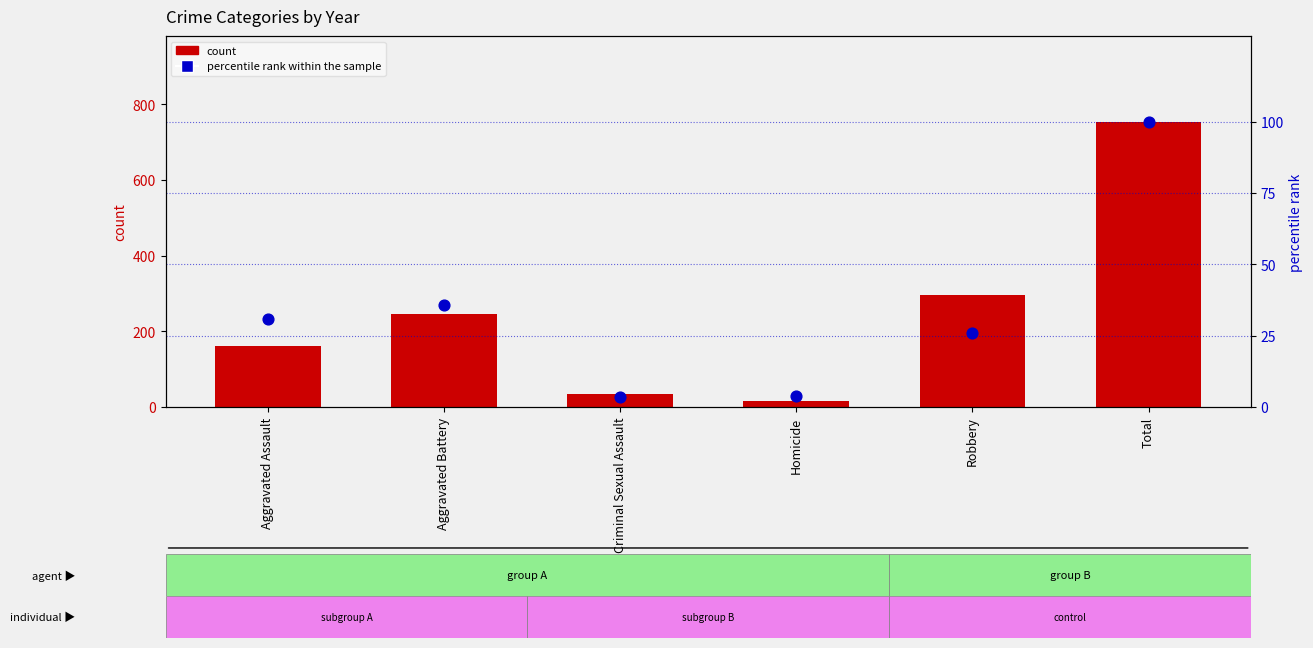

What is the total value across all series at Aggravated Battery?

281.7